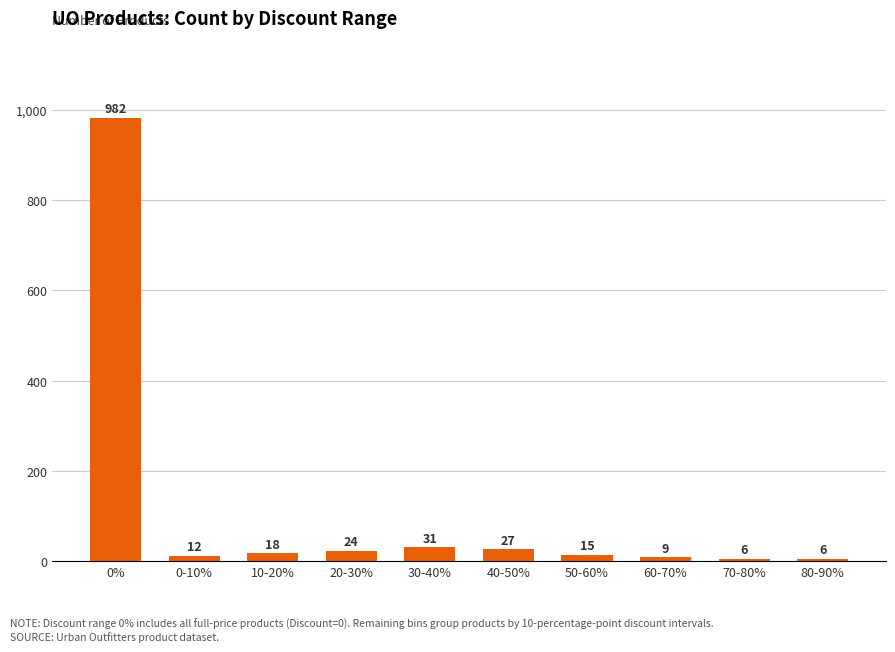

What is the change in value from 0% to 0-10%?

-970